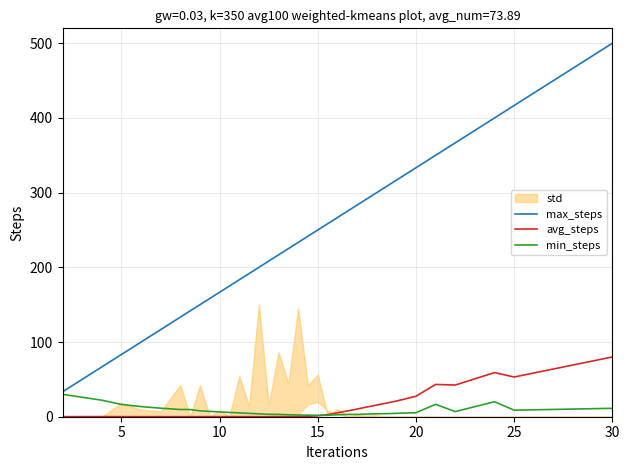

At which label does avg_steps reach its peak?

30